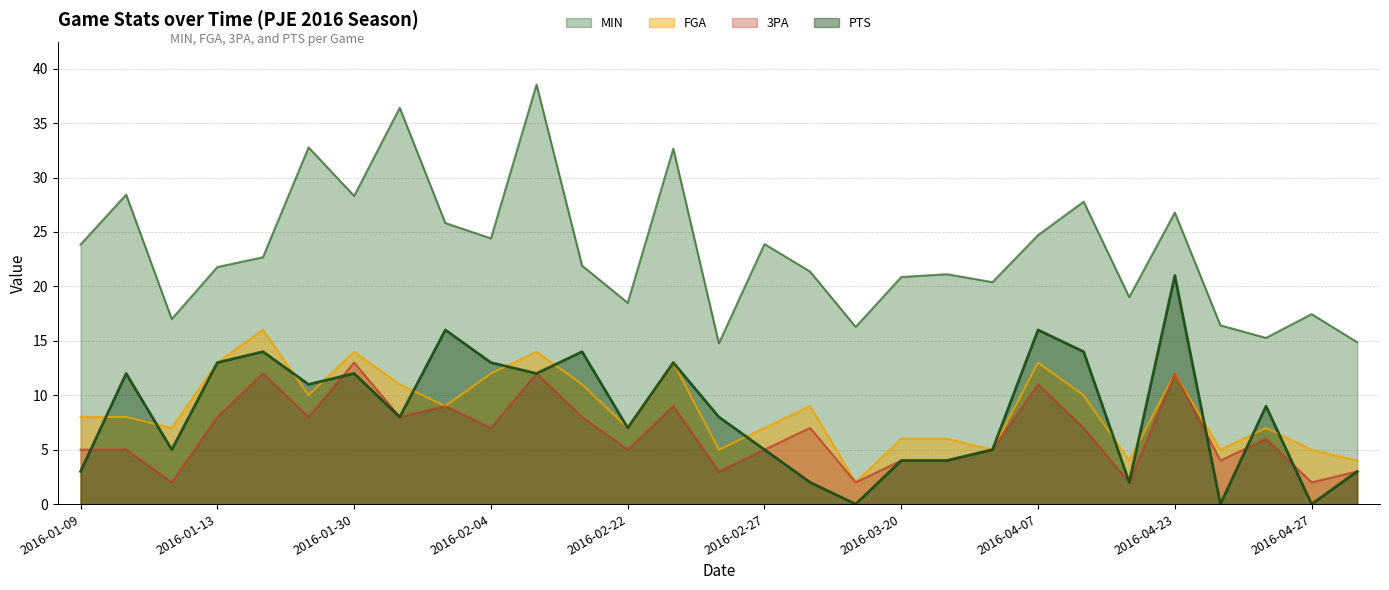

What is the label of the 13th point from the left?

2016-02-22